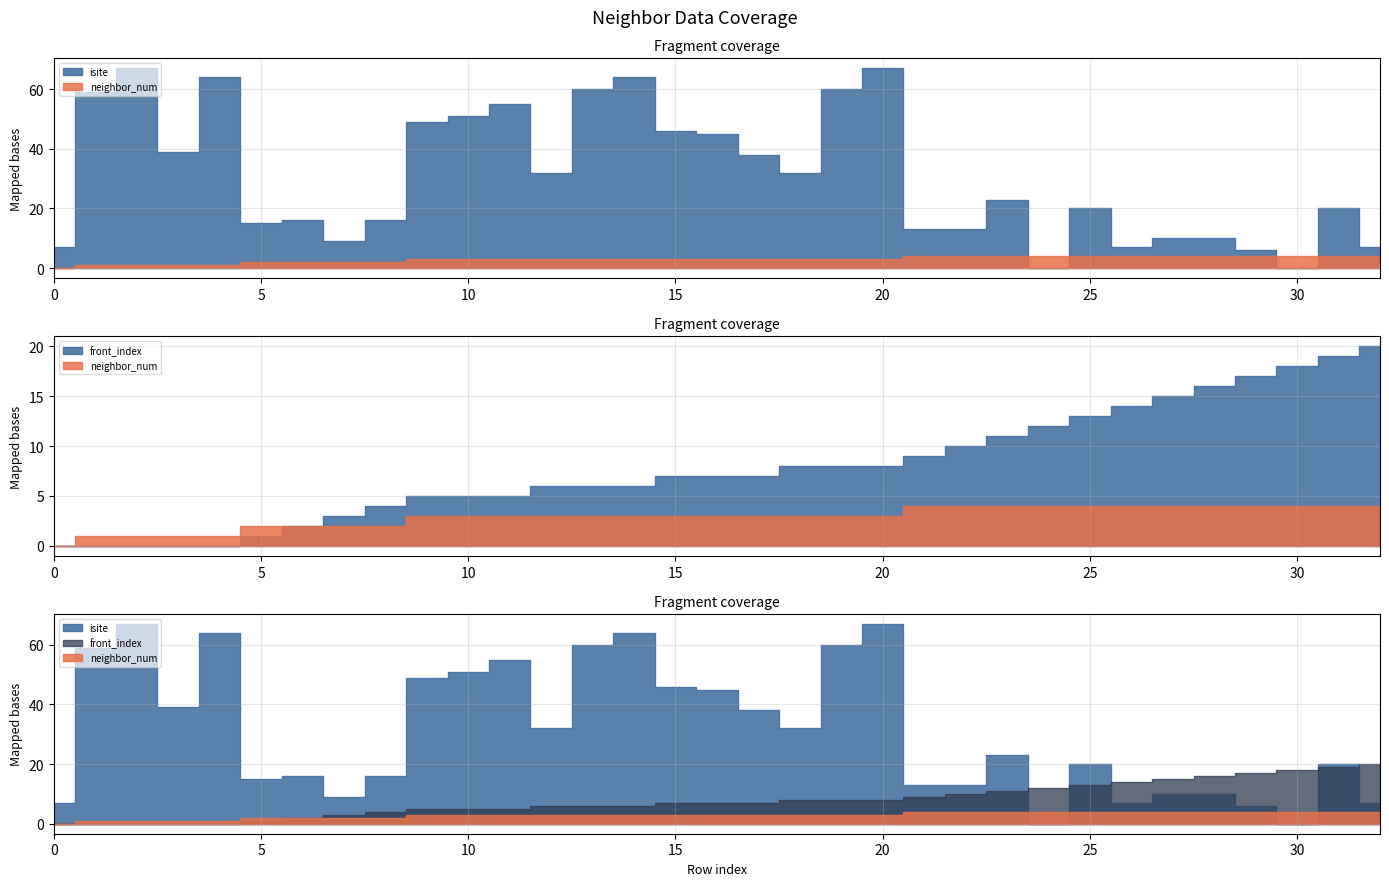

What is the difference between the maximum and minimum values in the front_index series?

20